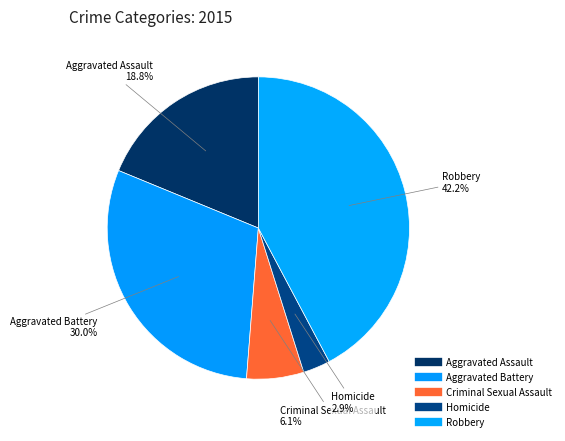

How many segments does this pie chart have?

5